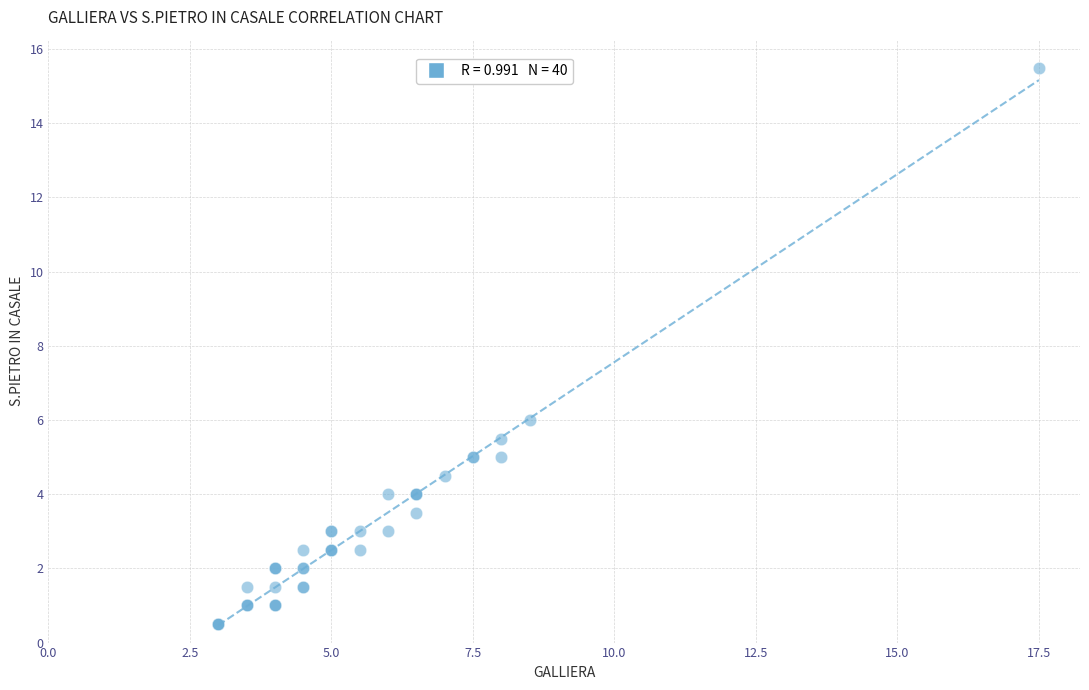

What Y value in the scatter plot is closest to 8?

6.0